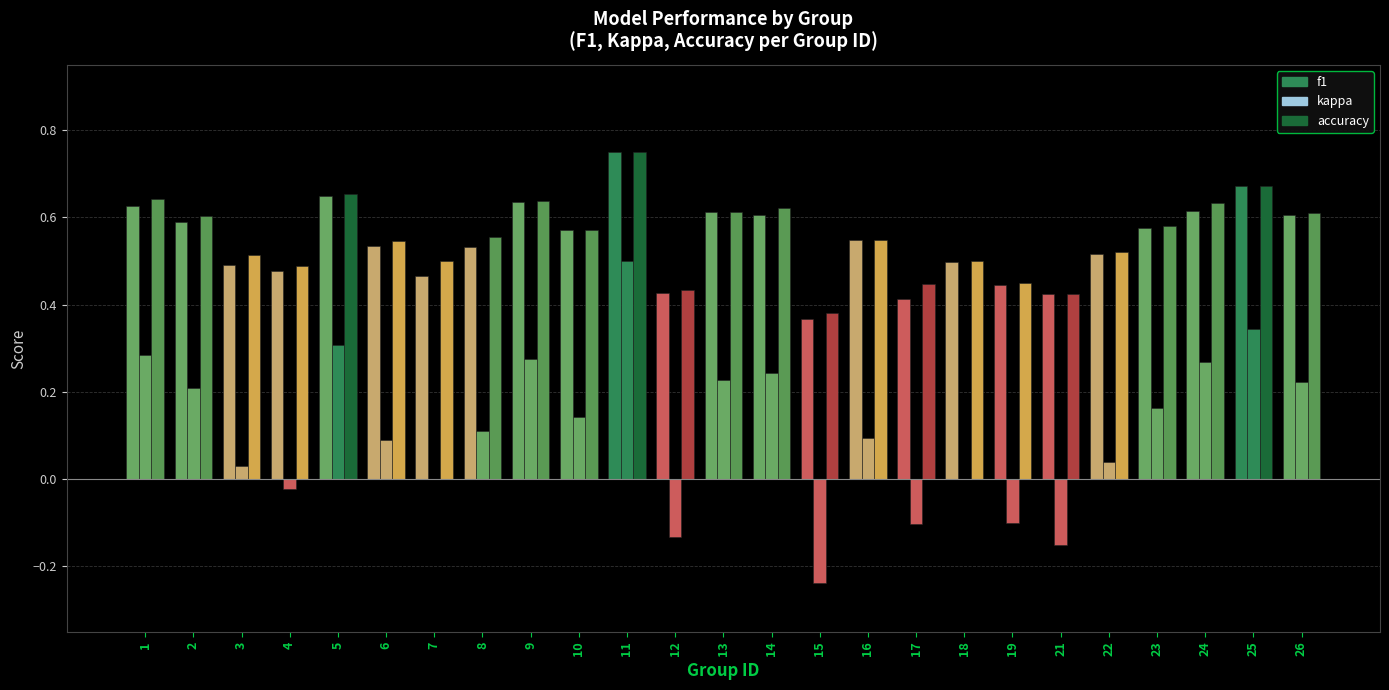

Are the bars horizontal?

No